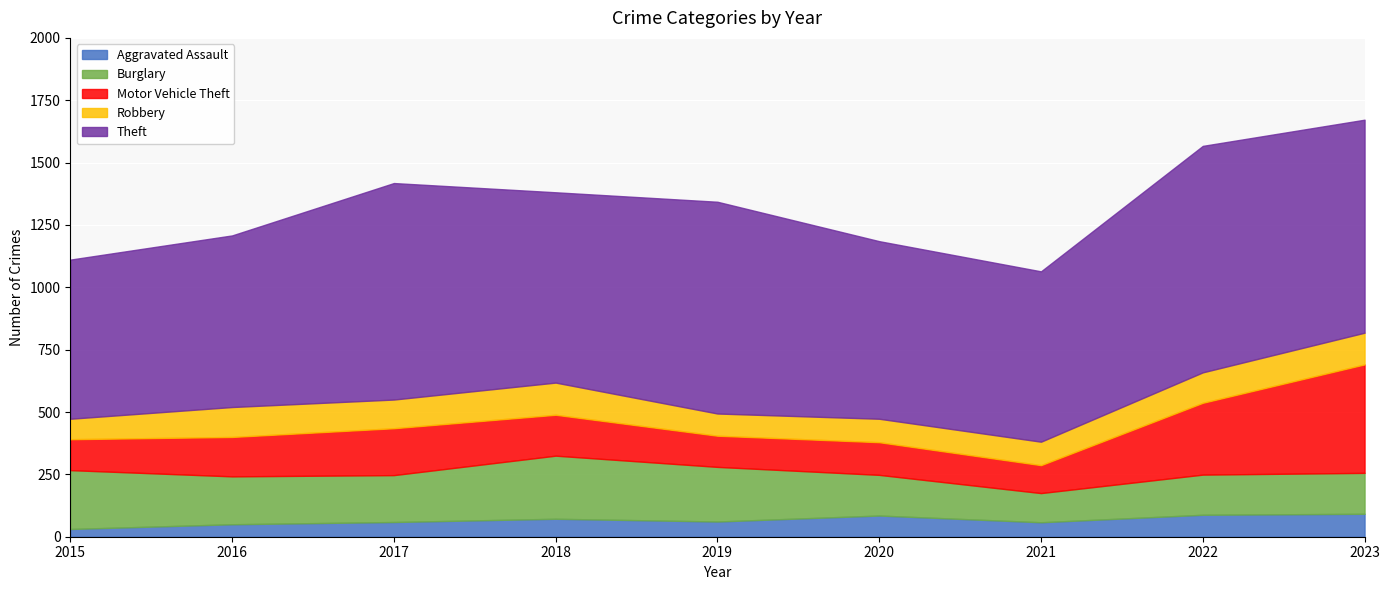

What is the minimum value shown in the chart?

31